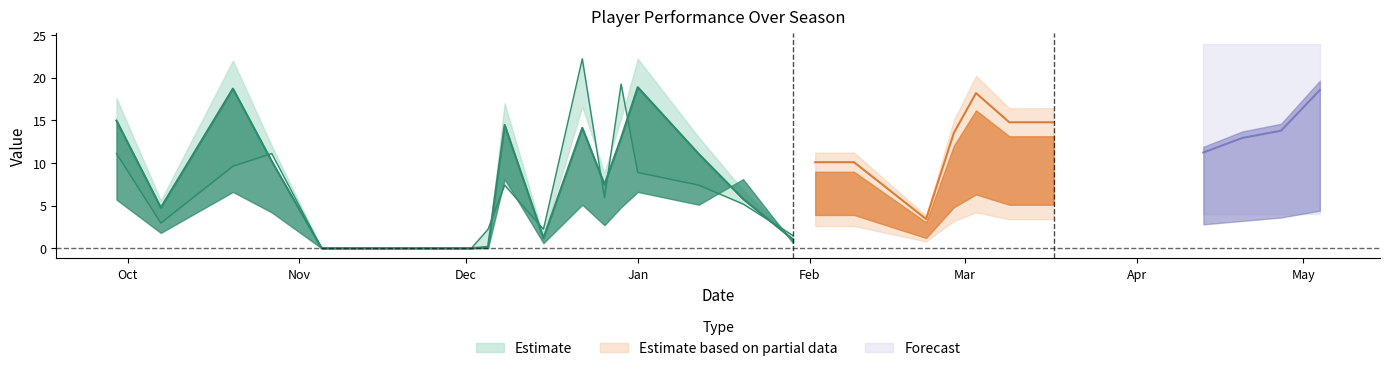

Rank the categories by ICT_Index value from lowest to highest.

2018-11-05, 2018-11-11, 2018-11-24, 2018-12-02, 2018-12-05, 2018-12-15, 2019-01-29, 2019-02-22, 2018-10-07, 2018-12-26, 2019-02-02, 2019-02-09, 2018-10-27, 2019-04-13, 2018-12-29, 2019-02-27, 2019-04-20, 2018-12-22, 2019-01-12, 2019-03-09, 2019-03-17, 2019-04-27, 2018-09-29, 2019-03-03, 2018-10-20, 2019-01-01, 2019-05-04, 2018-12-08, 2019-01-20